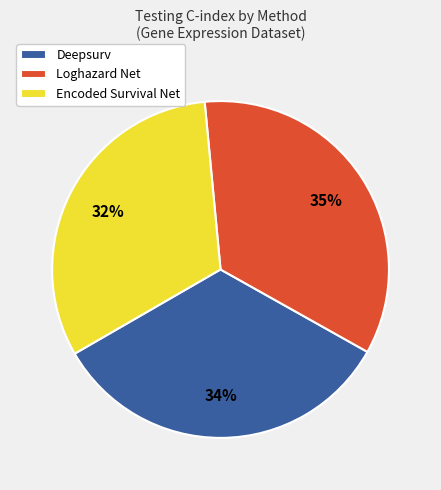

Rank the categories by value from lowest to highest.

Encoded Survival Net, Deepsurv, Loghazard Net